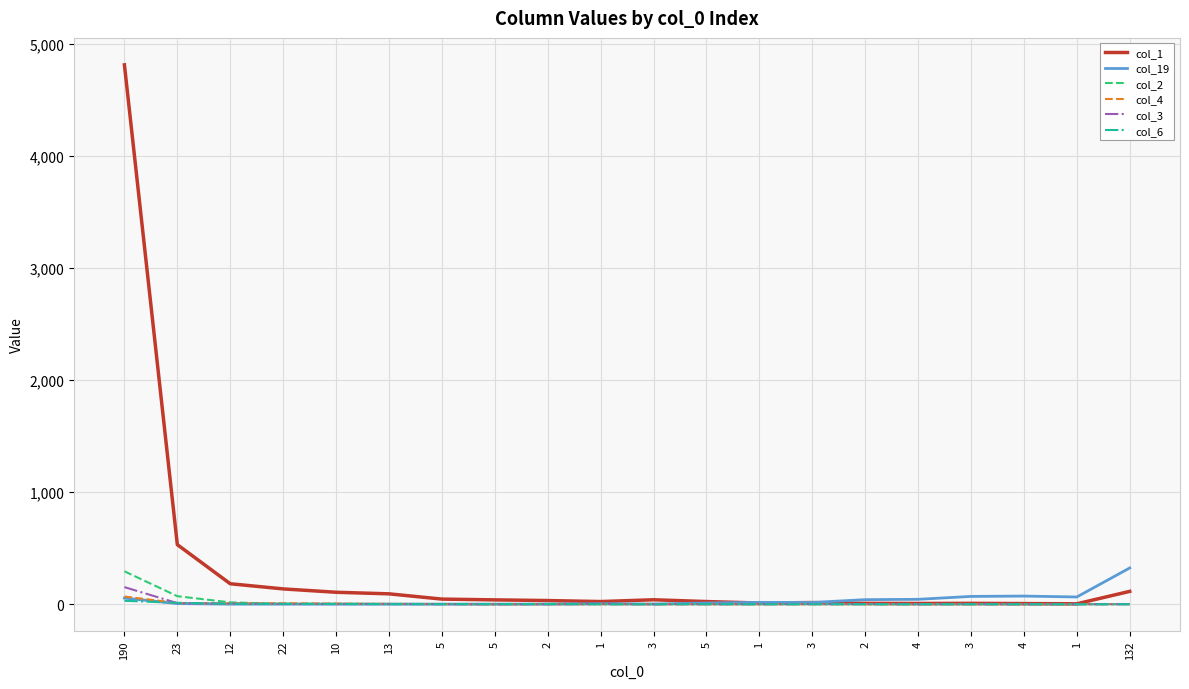

Does the chart have visible grid lines?

Yes